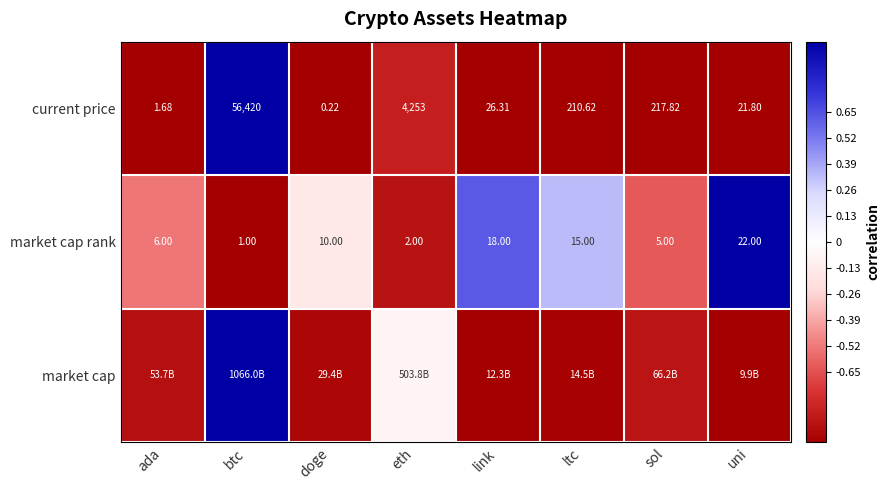

List the labels in order of market cap rank value, largest first.

uni, link, ltc, doge, ada, sol, eth, btc